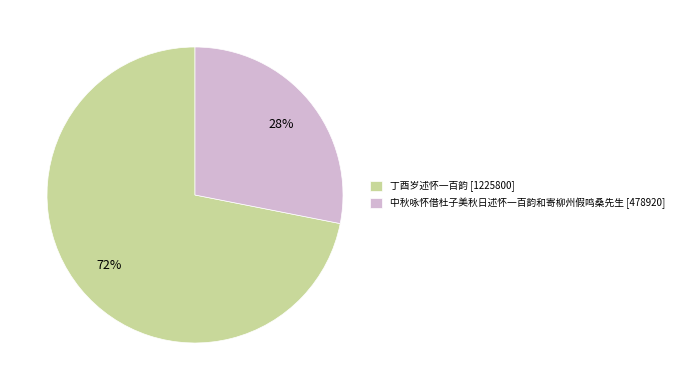

Is 中秋咏怀借杜子美秋日述怀一百韵和寄柳州假鸣桑先生 the majority of the pie?

No